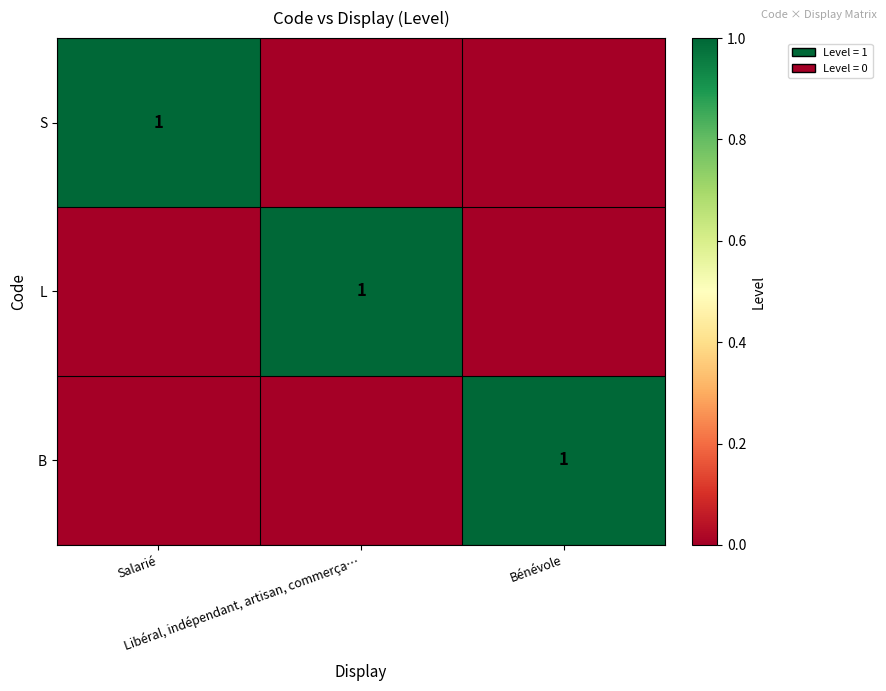

Is the value of B at Libéral, indépendant, artisan, commerça… greater than the value of L at Libéral, indépendant, artisan, commerça…?

No